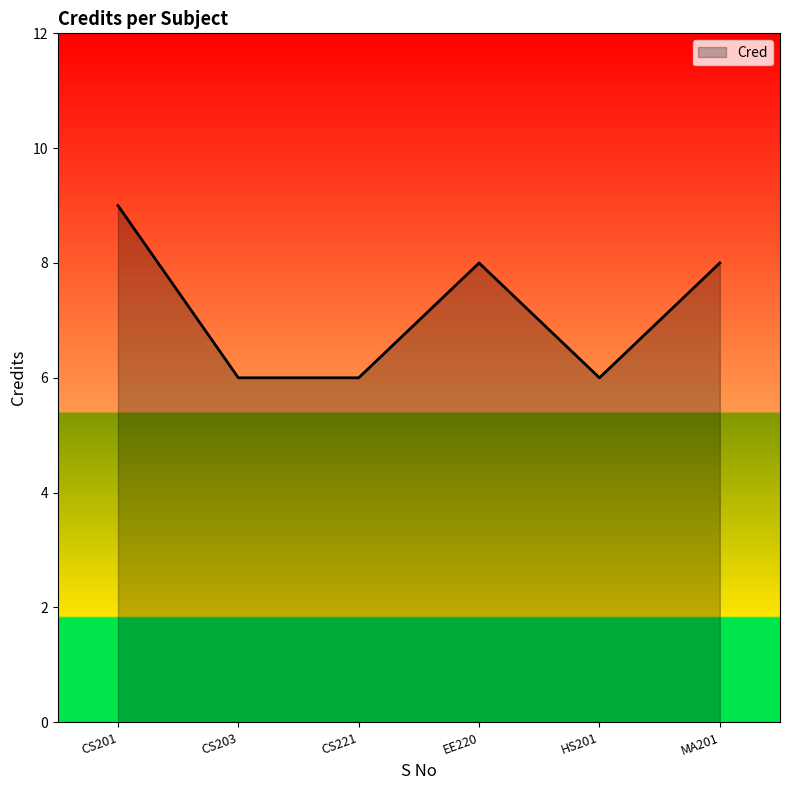

What position from the left is CS221?

3